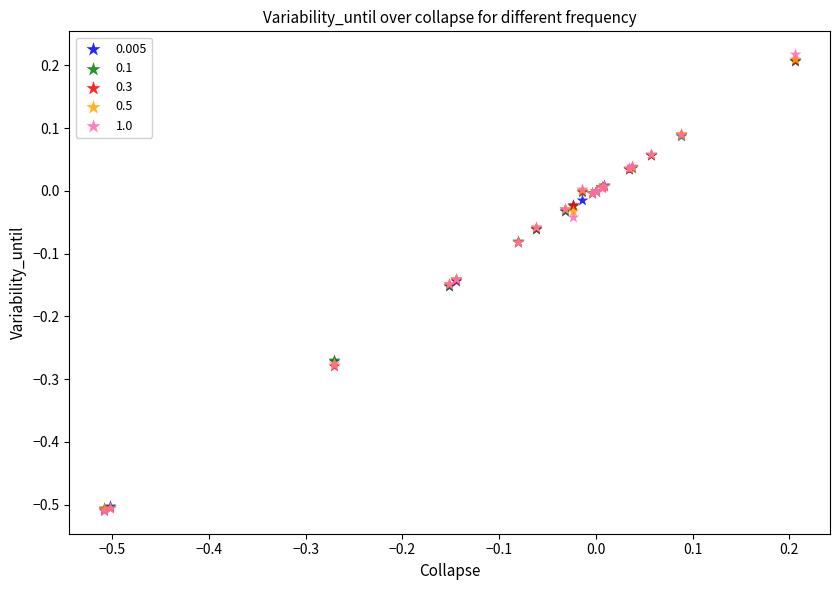

What are all the series names shown in the legend?

0.005, 0.1, 0.3, 0.5, 1.0